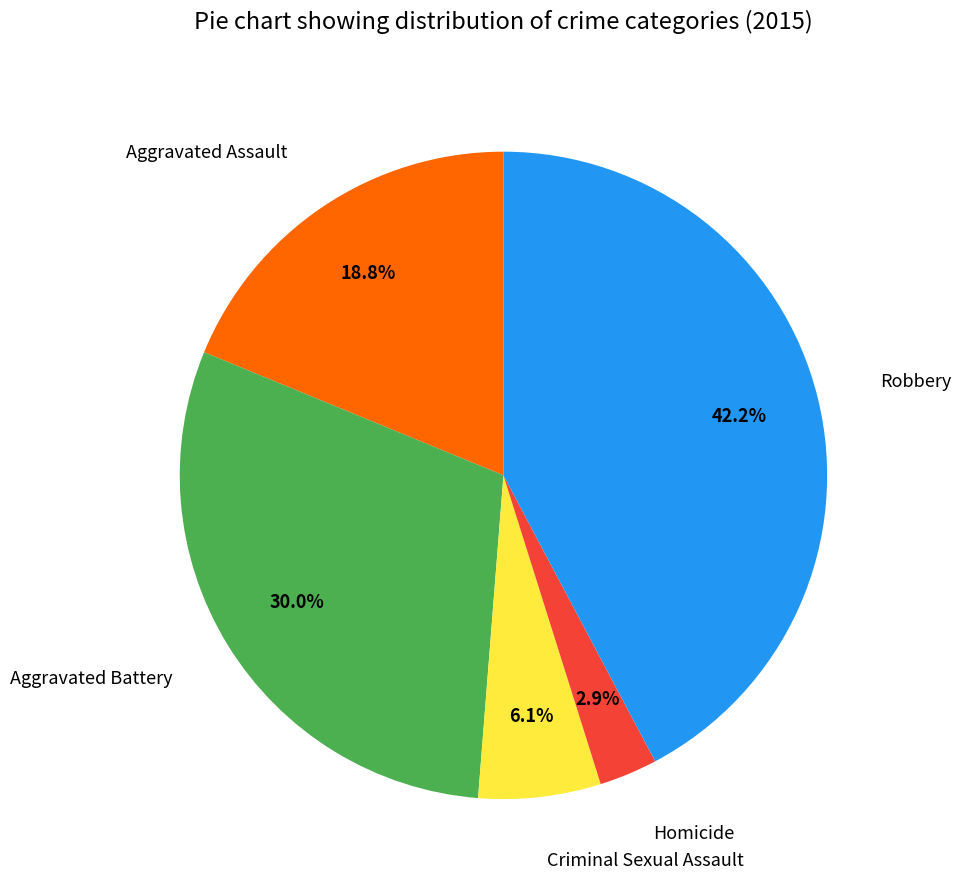

Does Robbery represent more than half of the total?

No